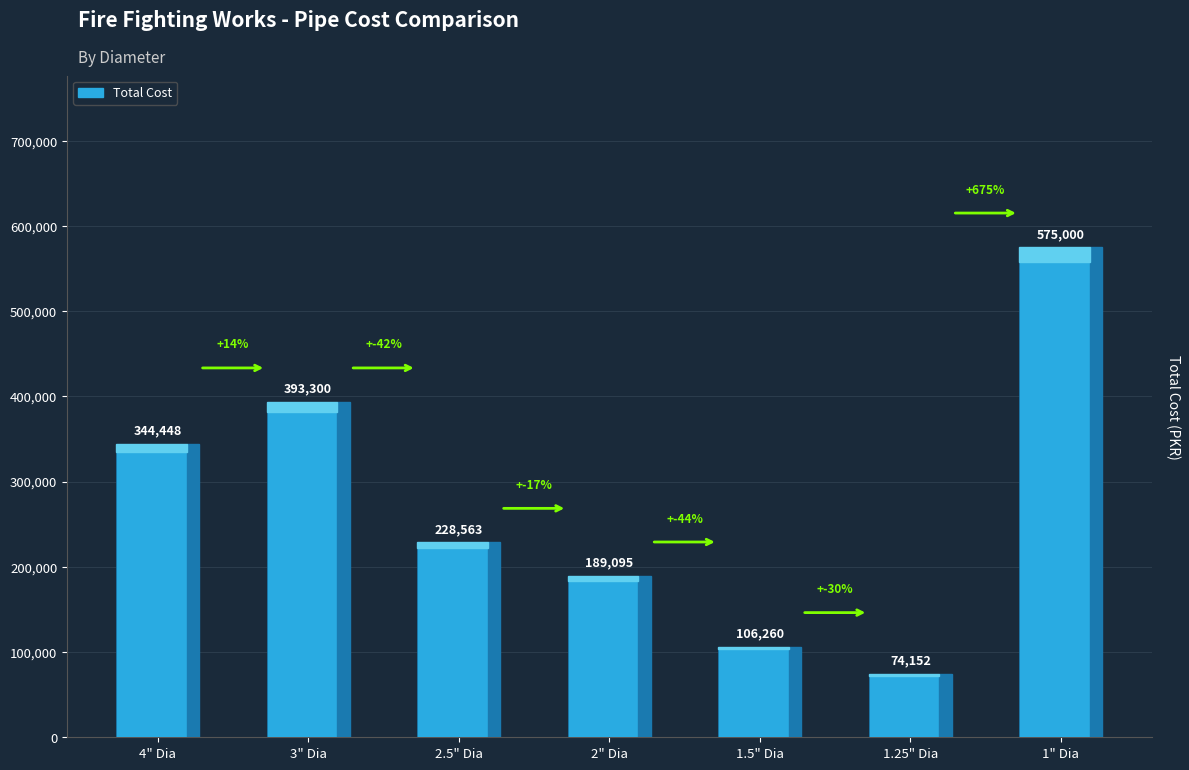

What is the maximum value shown in the chart?

575000